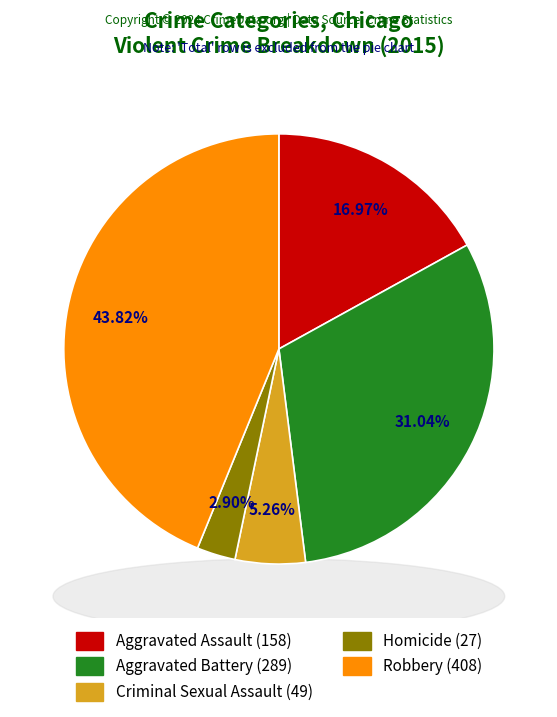

Is Aggravated Assault the majority of the pie?

No